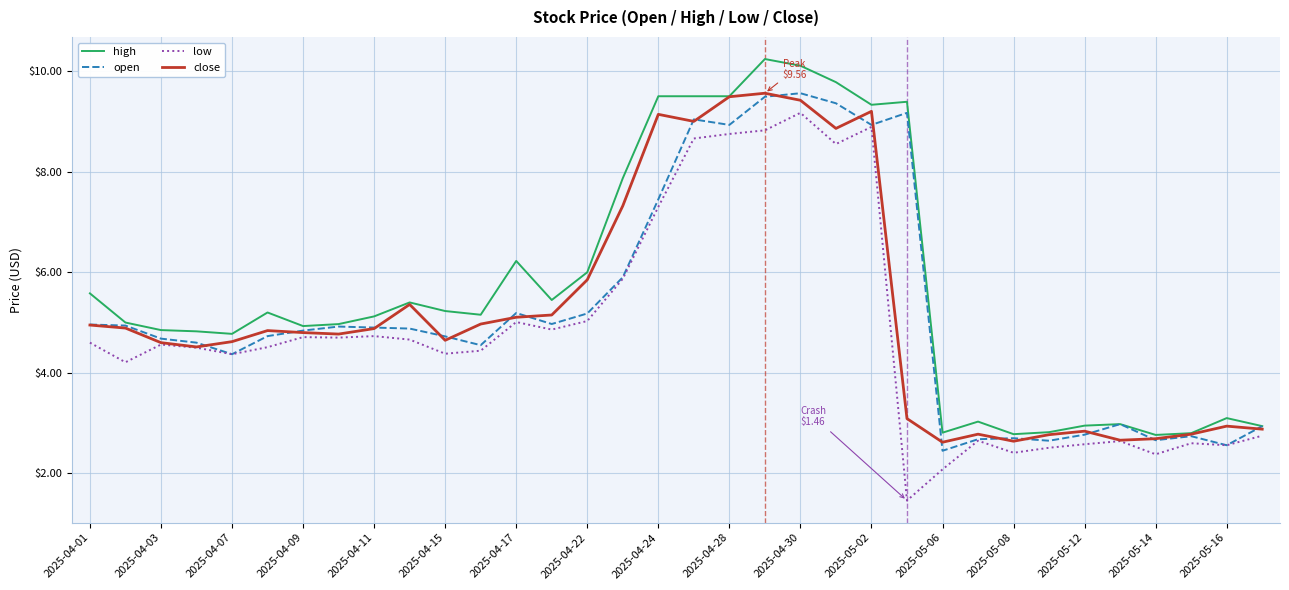

Which series has the largest total across all categories?

high